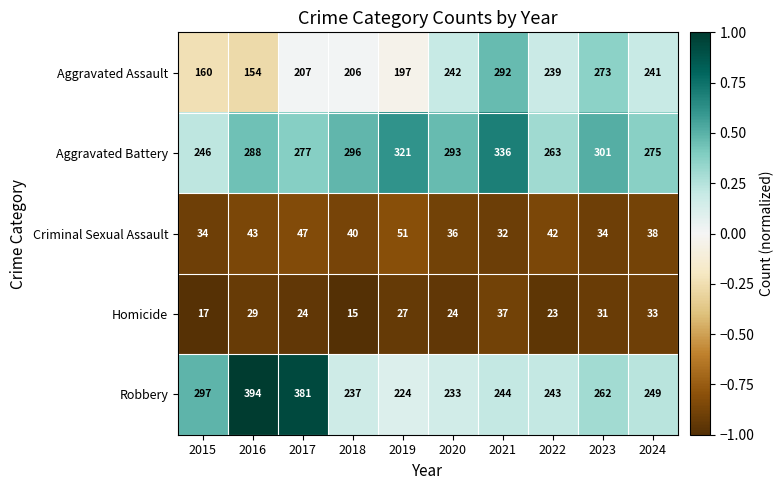

What is the average value of the Aggravated Assault series?

221